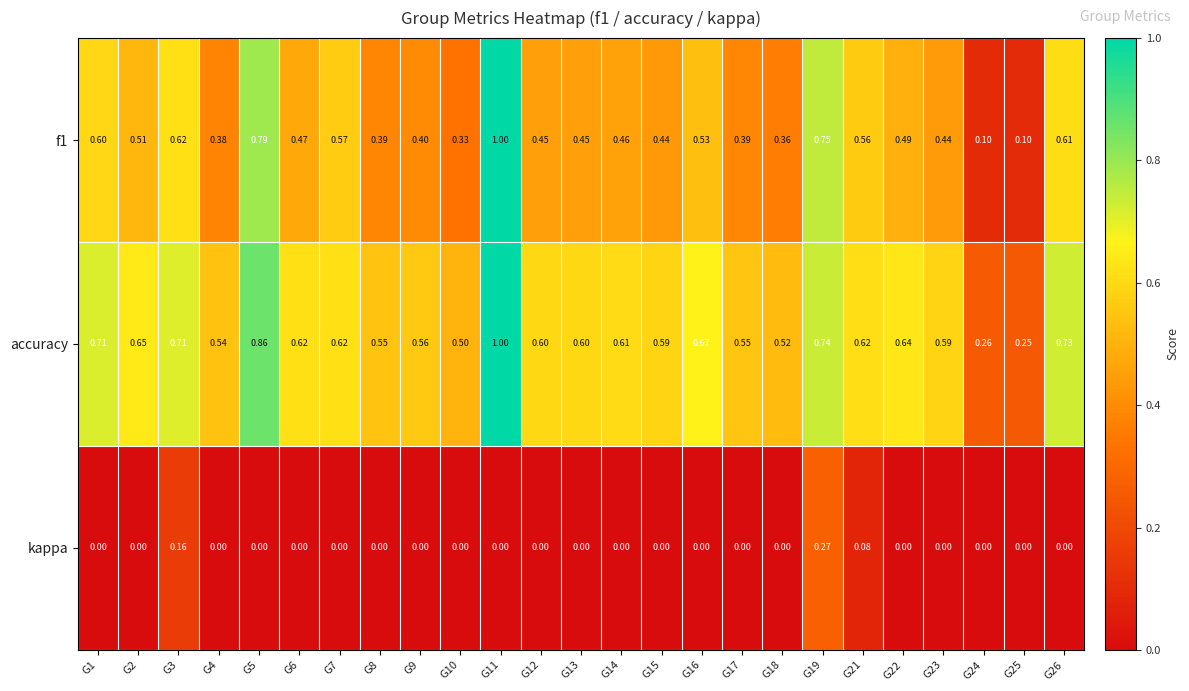

Which series has the largest total across all categories?

accuracy